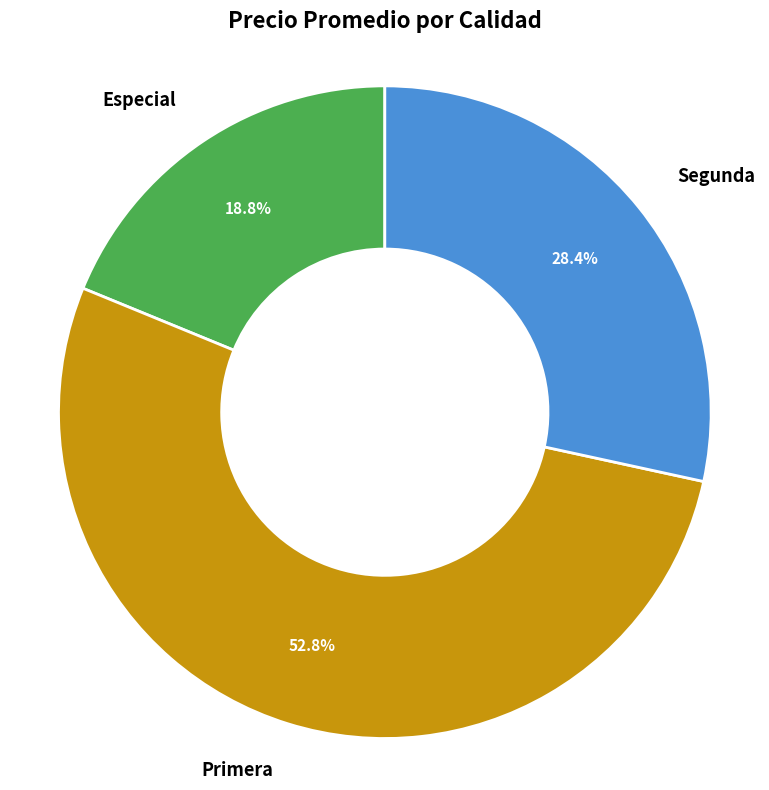

Rank the categories by value from highest to lowest.

Primera, Segunda, Especial